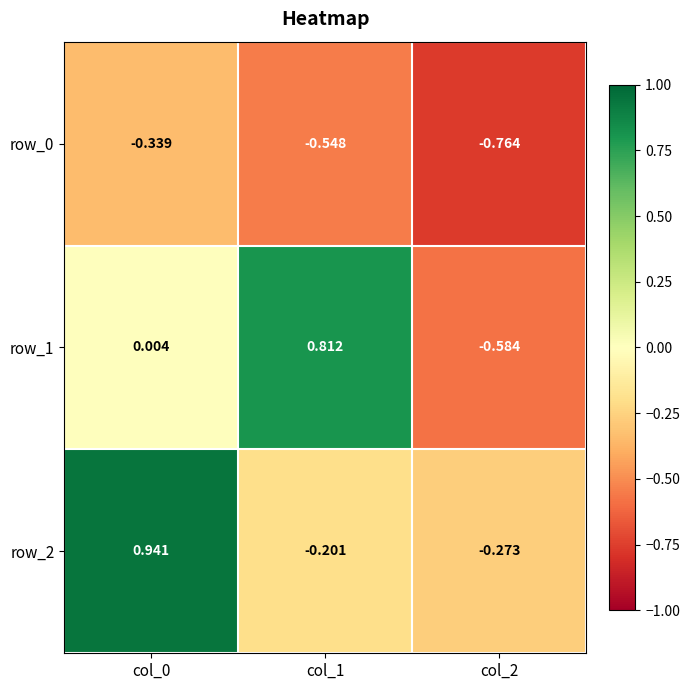

How many values in the row_2 series exceed 0?

1